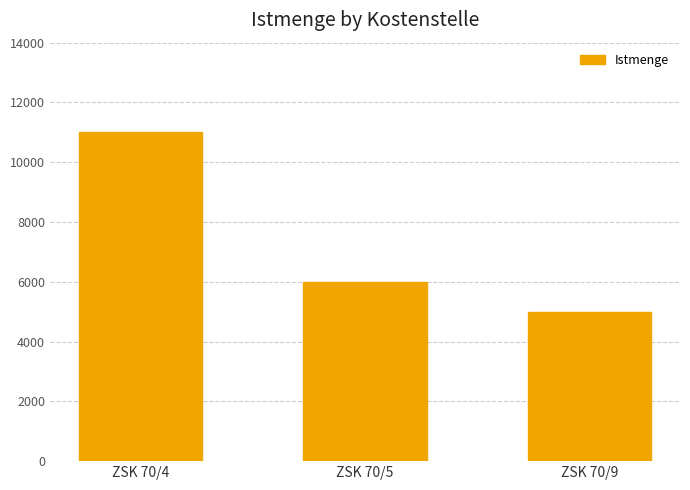

Reading left to right, transcribe all the data shown in this chart.

ZSK 70/4=11000	ZSK 70/5=6000	ZSK 70/9=5000